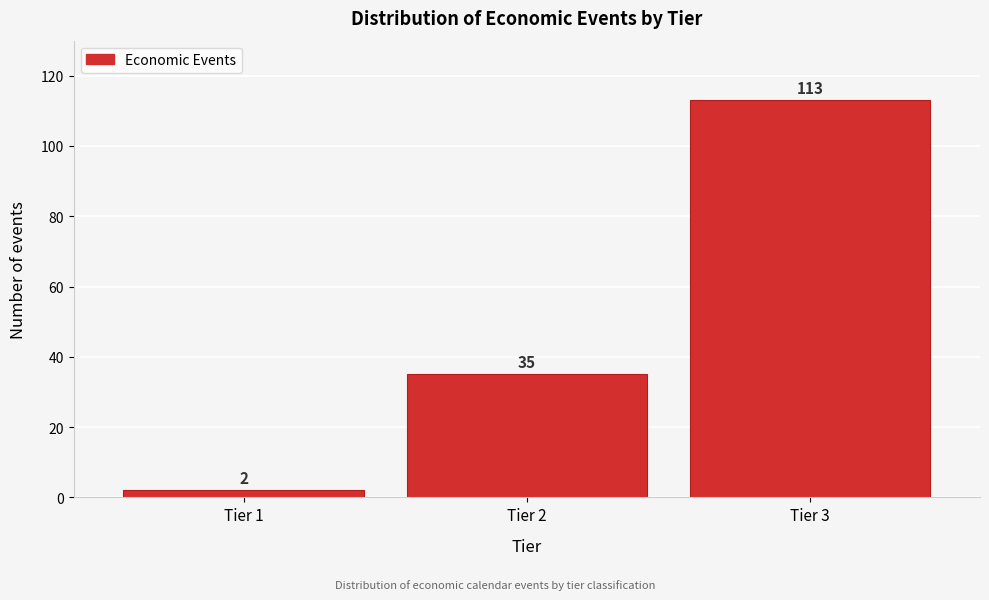

Reading left to right, list all the values displayed in this chart.

2	35	113